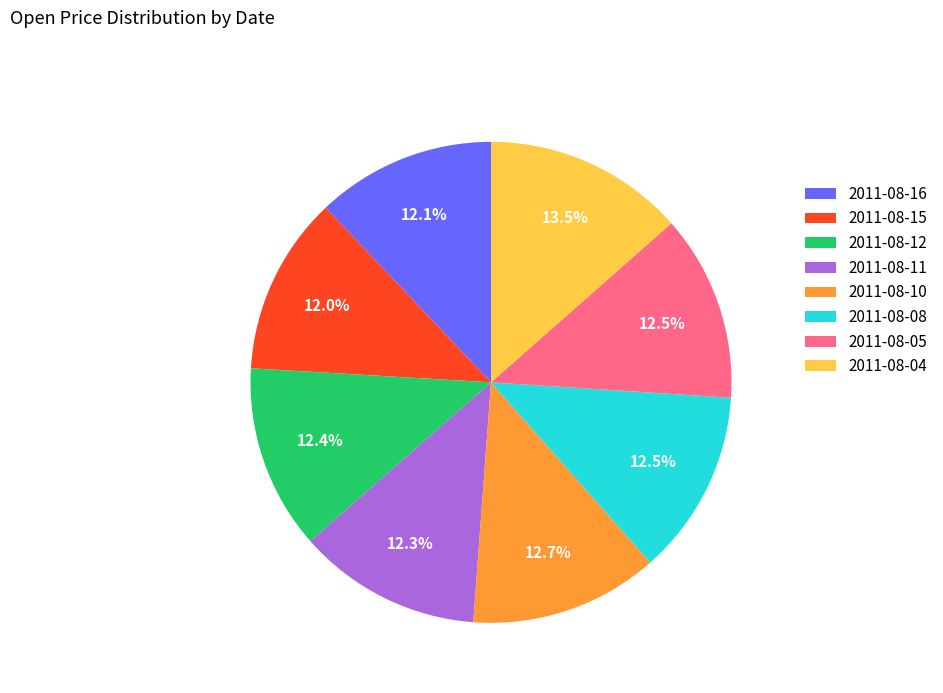

Is it true that 2011-08-12 is 12% of the pie?

True